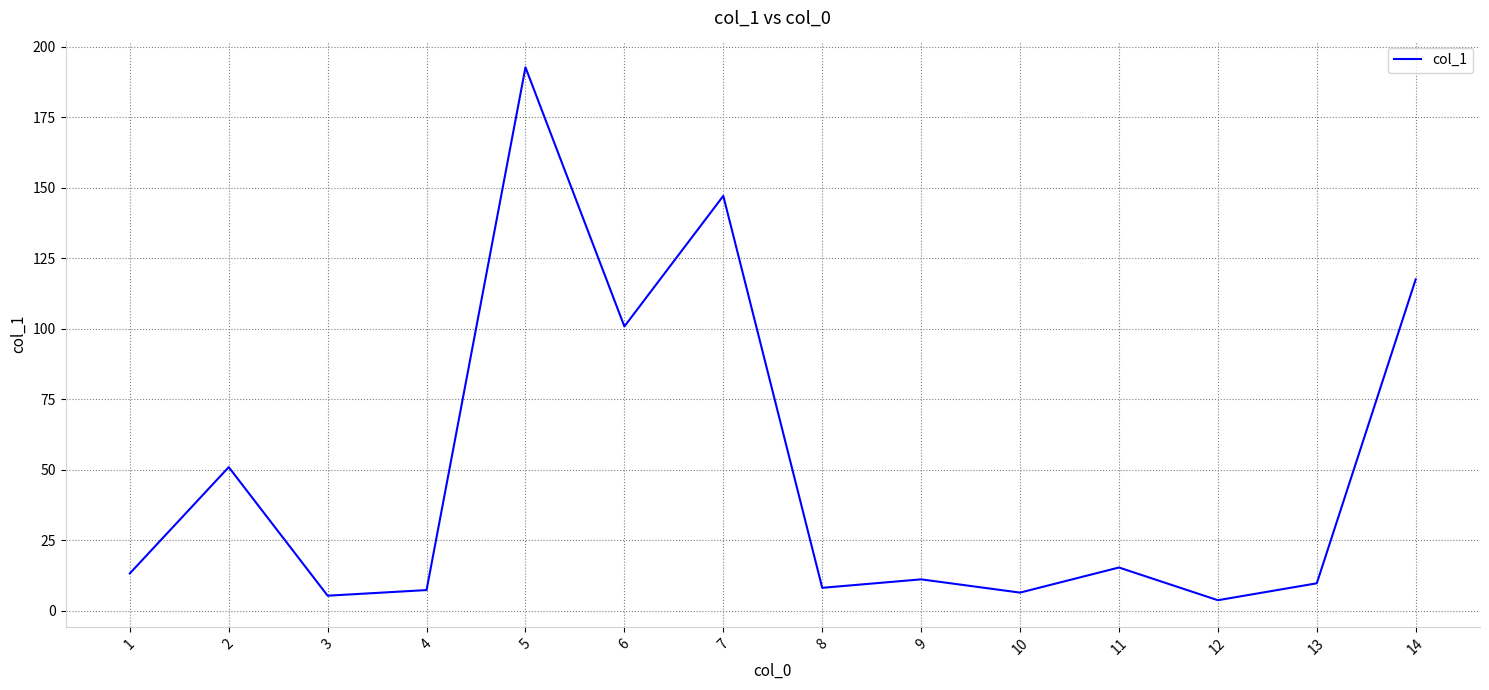

What is the maximum value shown in the chart?

192.7